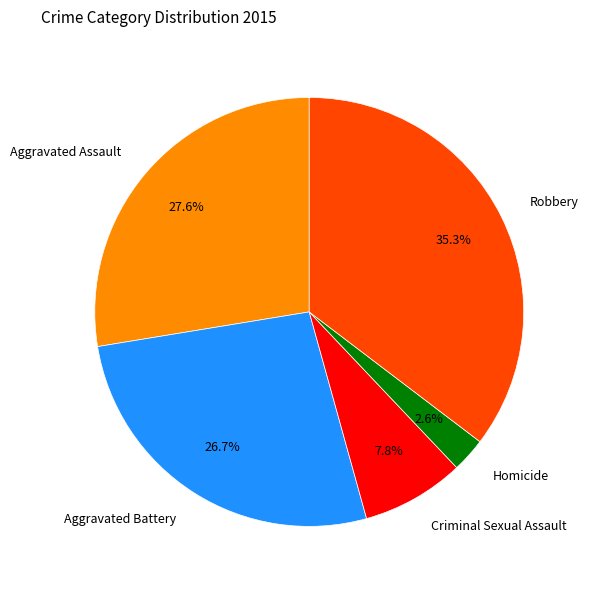

To the nearest percent, what percentage of the pie is Aggravated Assault?

28%